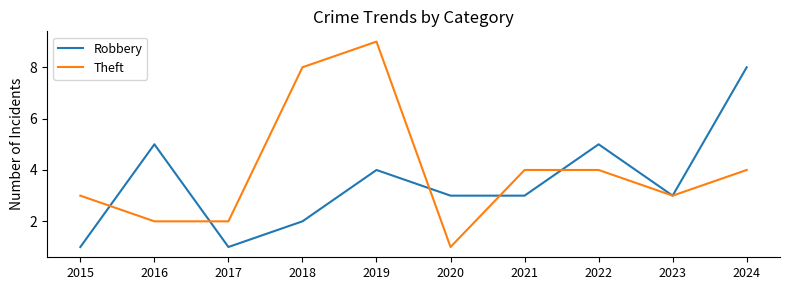

At which category does the chart reach its peak across all series?

2019